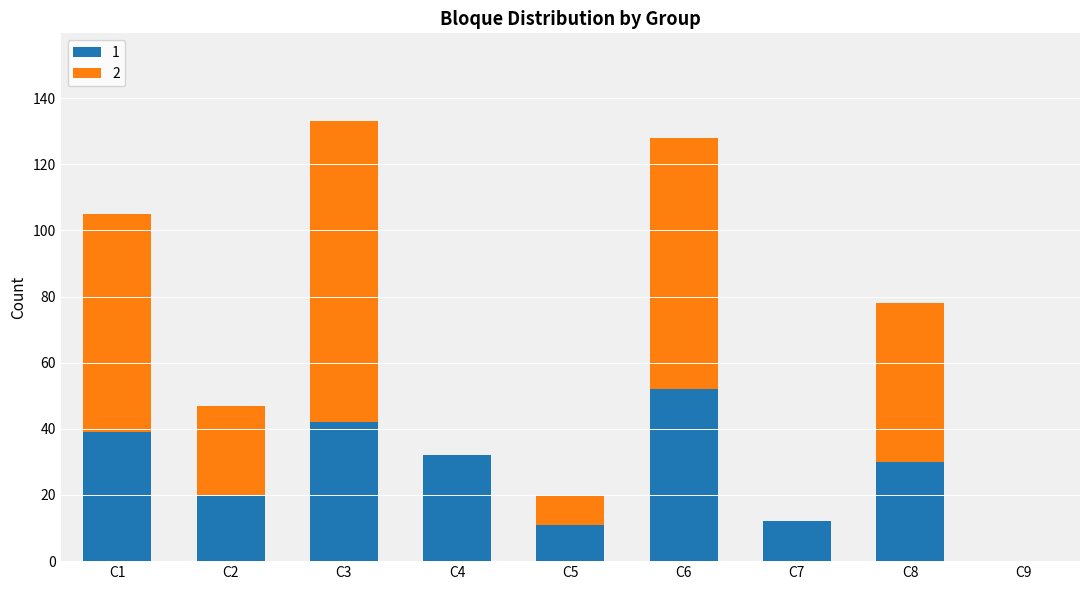

What is the total value across all series at C6?

128